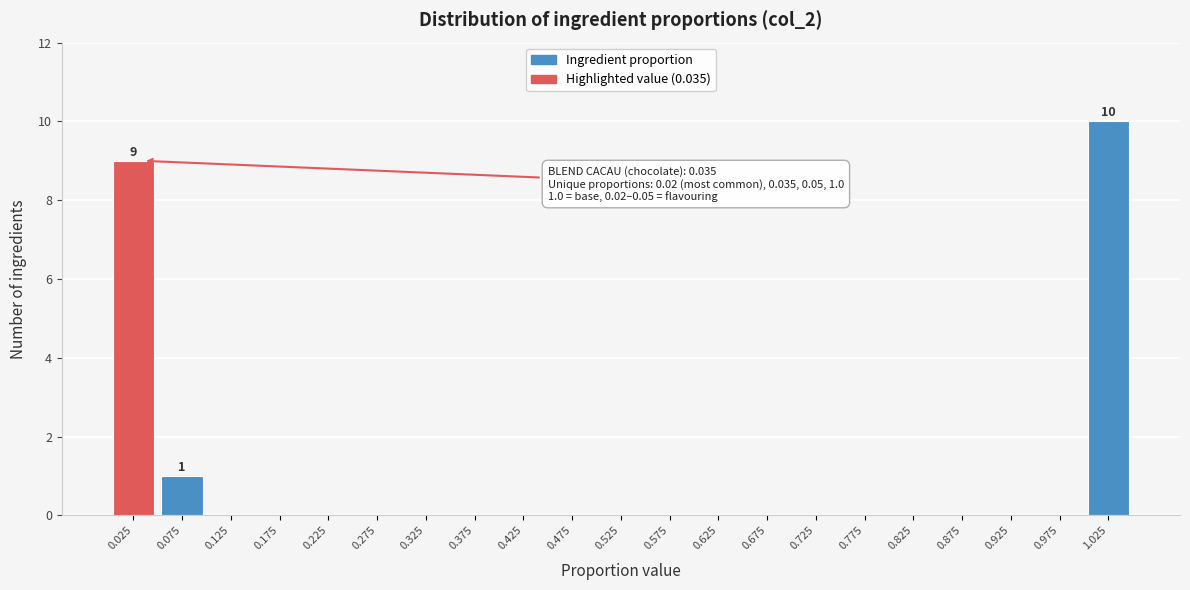

Over which range of the x-axis is the bar tallest?

1.00 to 1.05